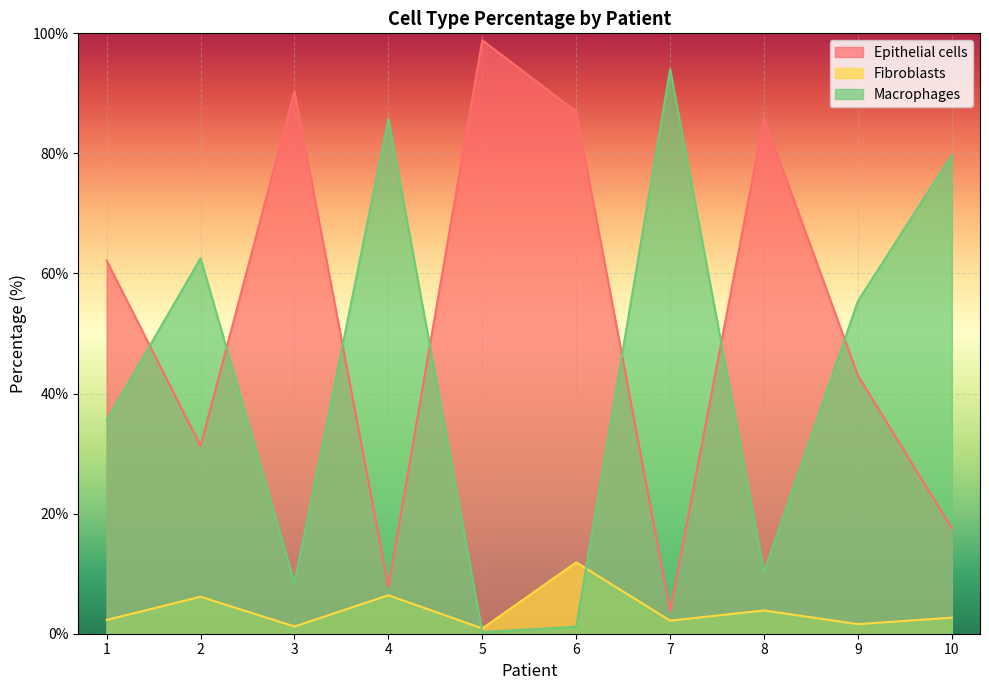

The Epithelial cells series shows 98.9 at 5. True or false?

True